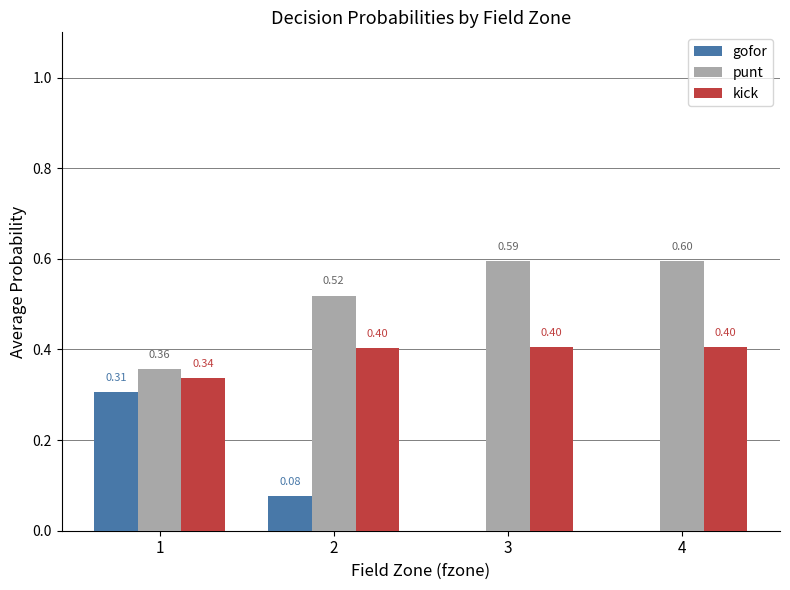

How many punt values are between 0 and 1?

4